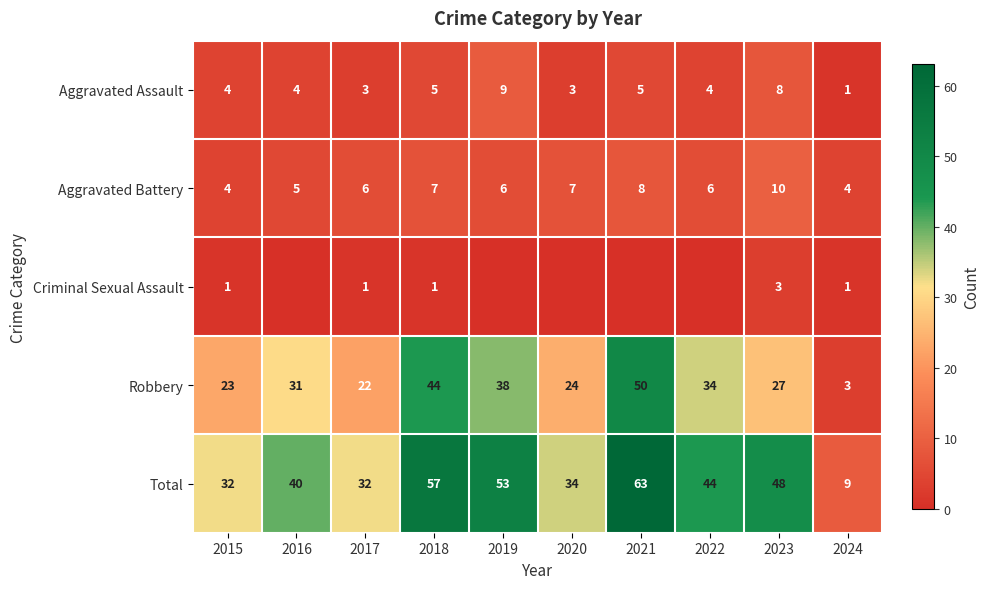

What is the difference between the maximum and second lowest values in the Aggravated Battery series?

6